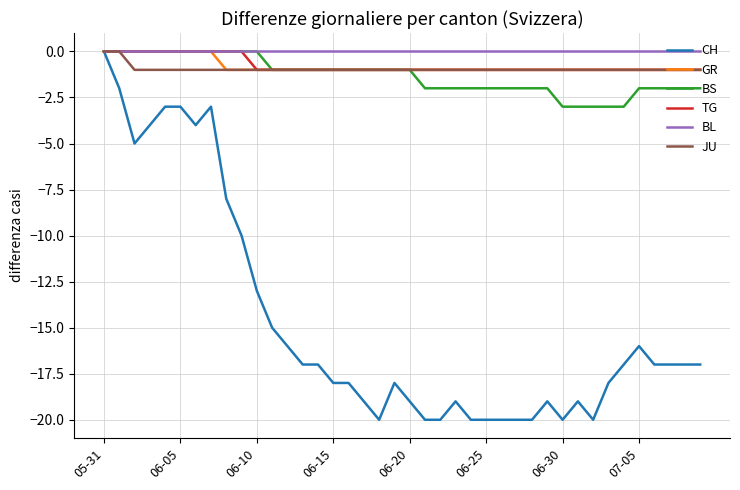

Which series has the largest range (max minus min)?

CH